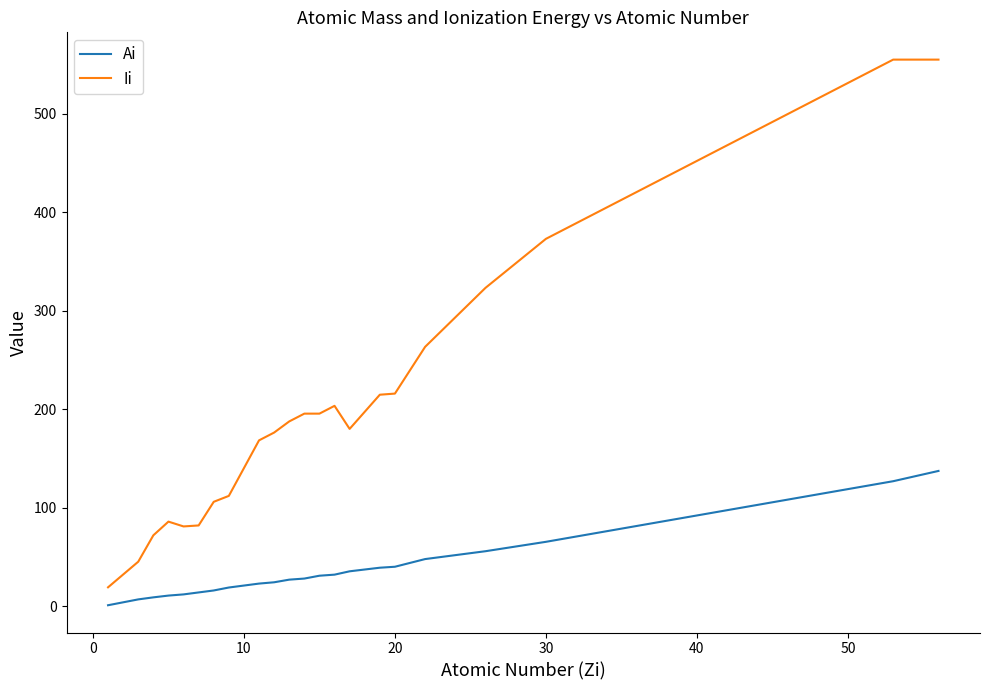

Which series has the largest total across all categories?

Ii